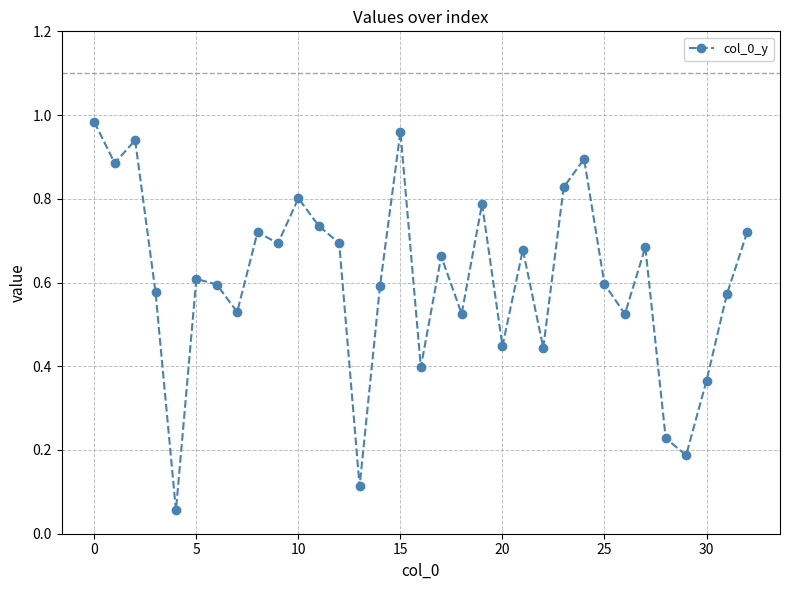

True or false: there are more than 0 points higher than both neighbors.

True